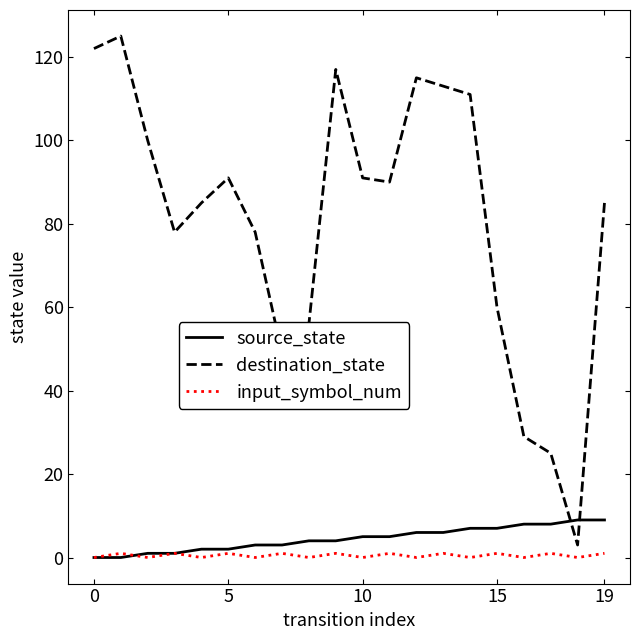

Which series has the largest total across all categories?

destination_state